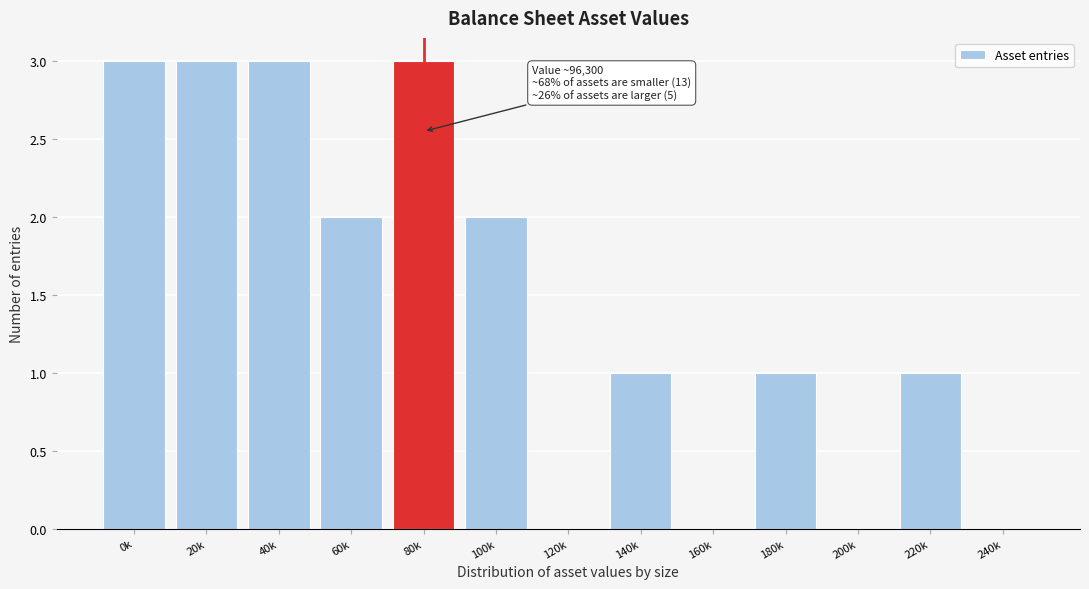

Reading left to right, list all the values displayed in this chart.

0k=3	20k=3	40k=3	60k=2	80k=3	100k=2	120k=0	140k=1	160k=0	180k=1	200k=0	220k=1	240k=0